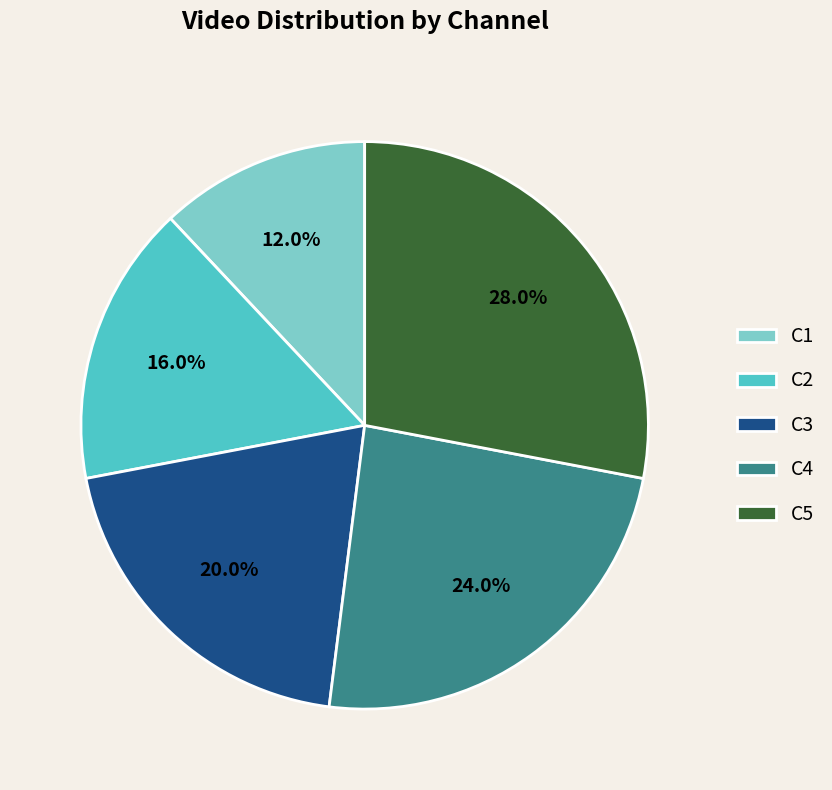

Does C3 represent more than half of the total?

No